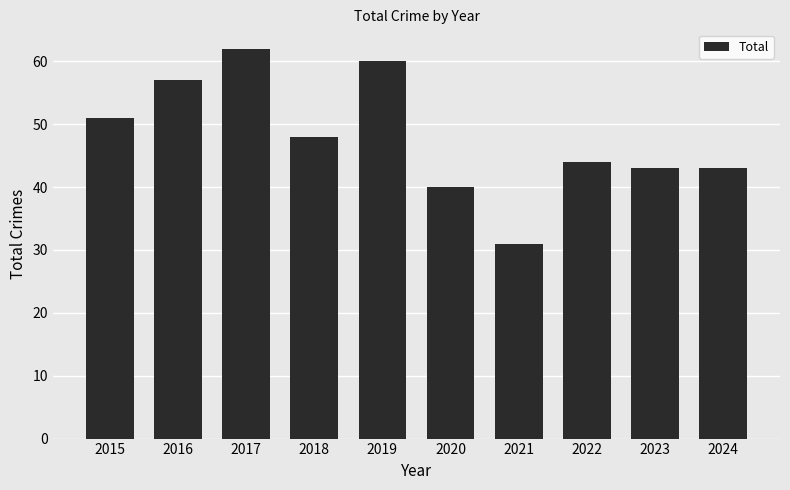

How many values are below 48?

5